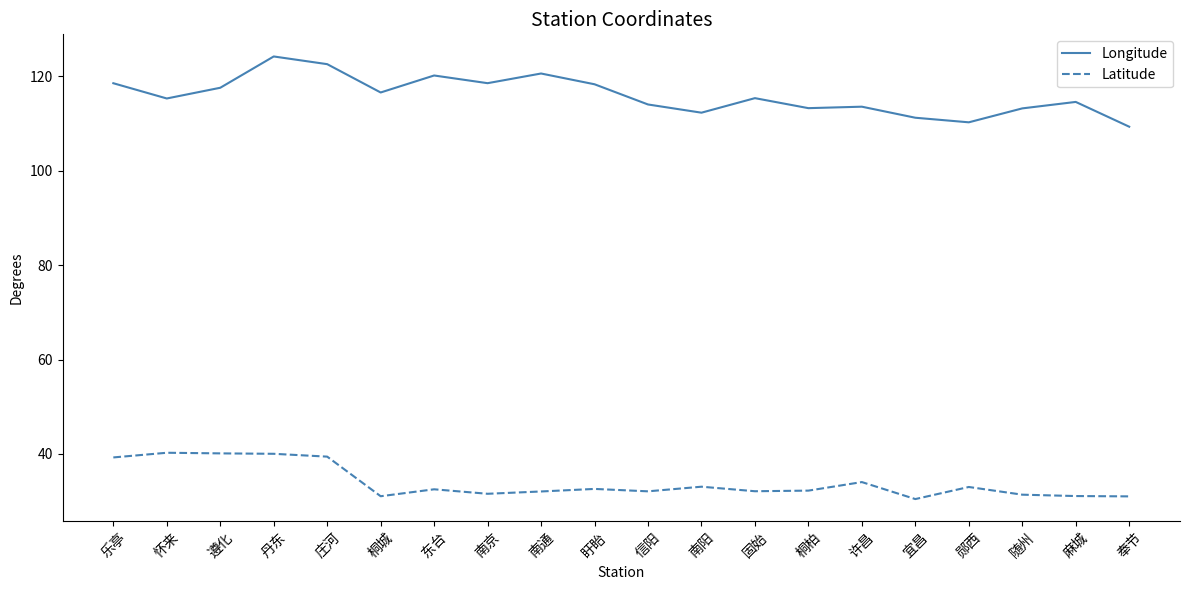

At which category is the sum across all series the highest?

丹东